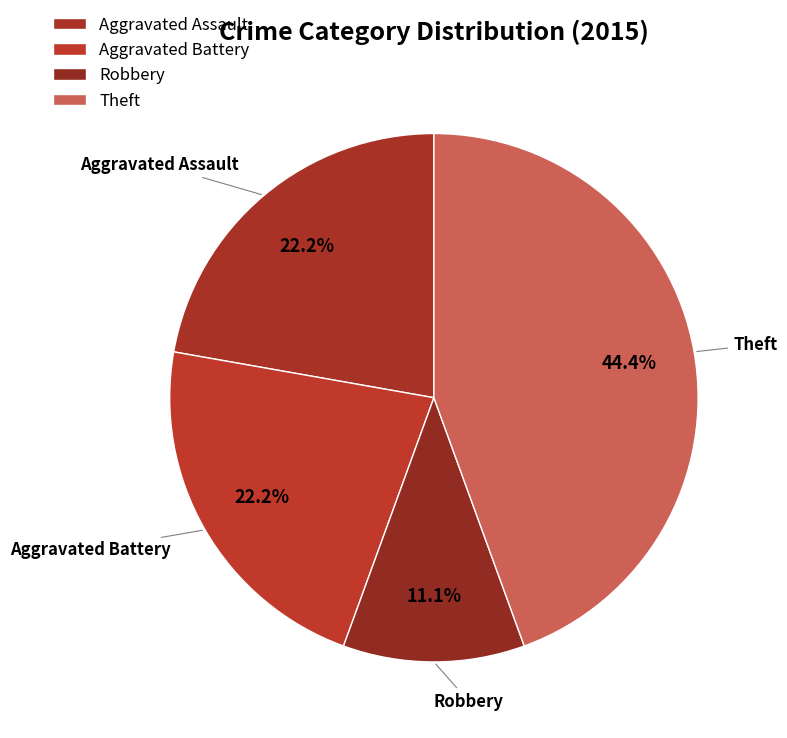

How many segments does this pie chart have?

4